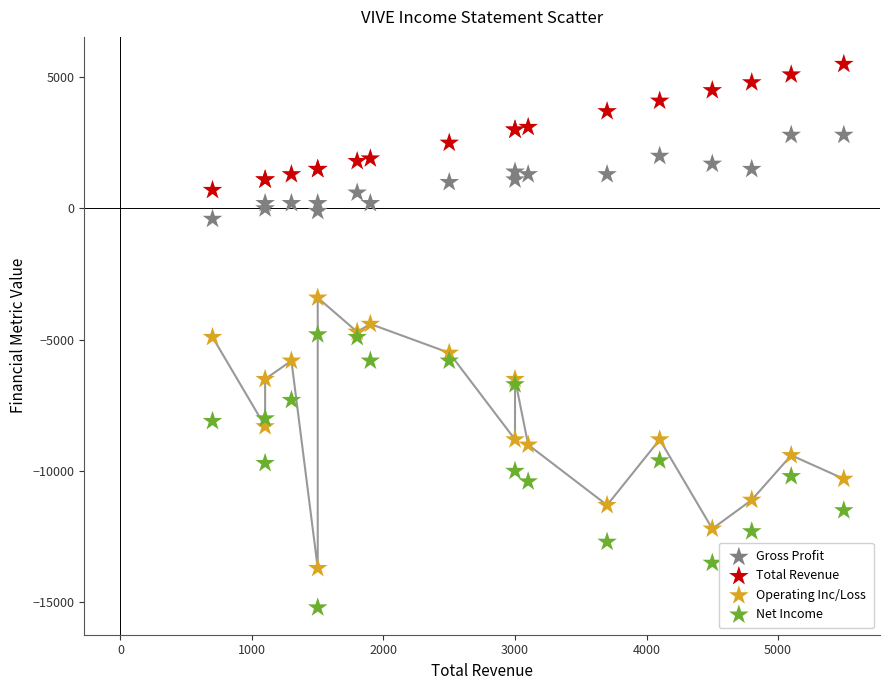

Which series contains the highest Y value?

Total Revenue